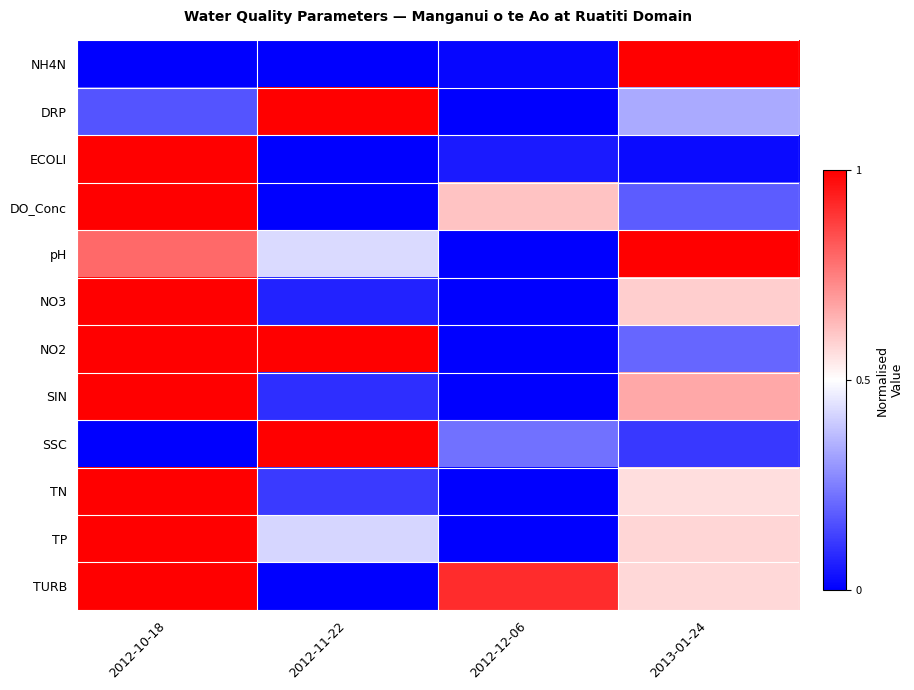

Reading left to right, transcribe all the data shown in this chart.

NH4N: 2012-10-18=0.0	2012-11-22=0.0	2012-12-06=0.0	2013-01-24=1.0
DRP: 2012-10-18=0.2	2012-11-22=1.0	2012-12-06=0.0	2013-01-24=0.3
ECOLI: 2012-10-18=1.0	2012-11-22=0.0	2012-12-06=0.1	2013-01-24=0.0
DO_Conc: 2012-10-18=1.0	2012-11-22=0.0	2012-12-06=0.6	2013-01-24=0.2
pH: 2012-10-18=0.8	2012-11-22=0.4	2012-12-06=0.0	2013-01-24=1.0
NO3: 2012-10-18=1.0	2012-11-22=0.1	2012-12-06=0.0	2013-01-24=0.6
NO2: 2012-10-18=1.0	2012-11-22=1.0	2012-12-06=0.0	2013-01-24=0.2
SIN: 2012-10-18=1.0	2012-11-22=0.1	2012-12-06=0.0	2013-01-24=0.7
SSC: 2012-10-18=0.0	2012-11-22=1.0	2012-12-06=0.2	2013-01-24=0.1
TN: 2012-10-18=1.0	2012-11-22=0.1	2012-12-06=0.0	2013-01-24=0.6
TP: 2012-10-18=1.0	2012-11-22=0.4	2012-12-06=0.0	2013-01-24=0.6
TURB: 2012-10-18=1.0	2012-11-22=0.0	2012-12-06=0.9	2013-01-24=0.6